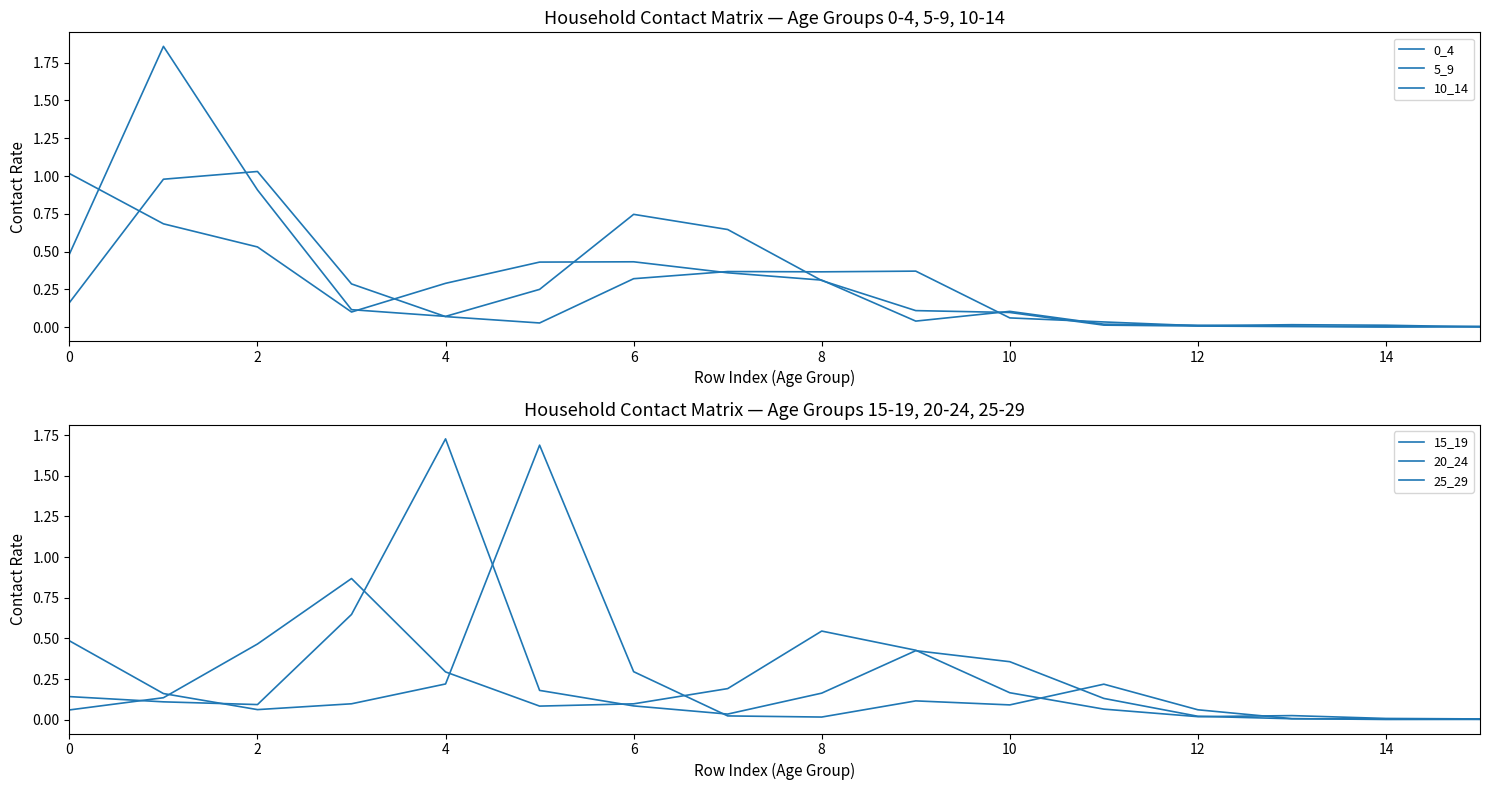

Which series has the largest total across all categories?

5_9